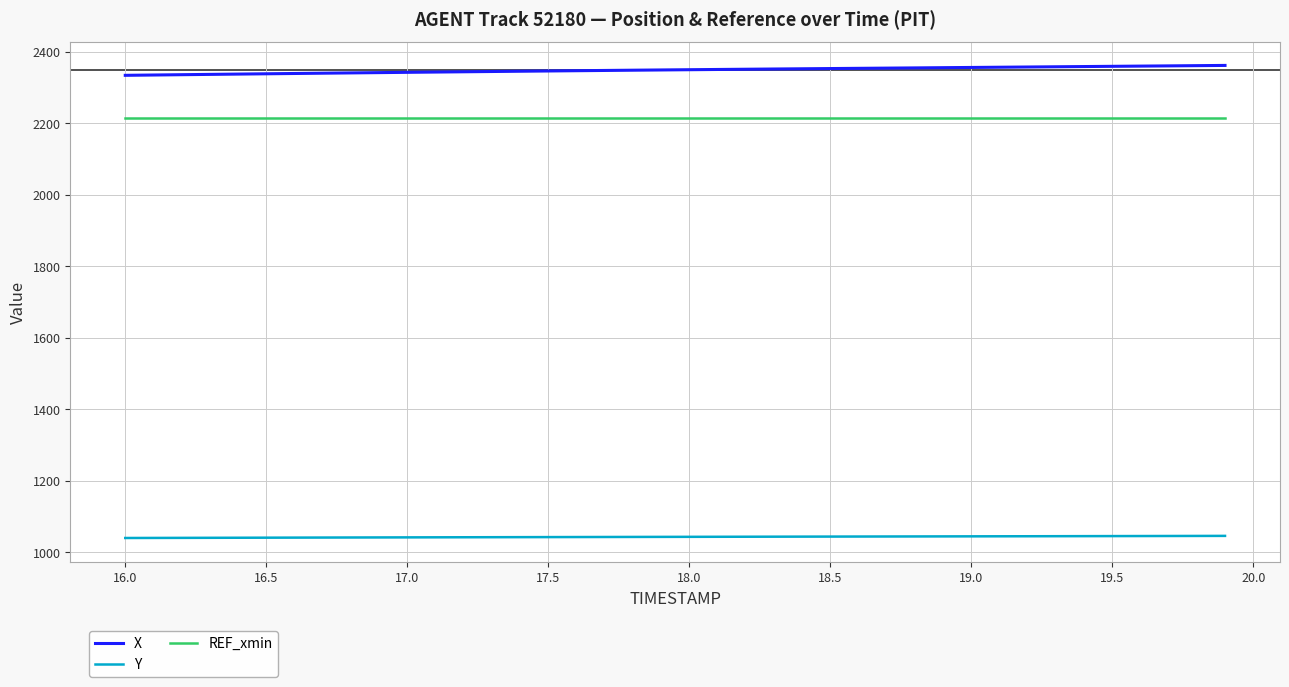

What is the lowest value of the X series?

2333.5